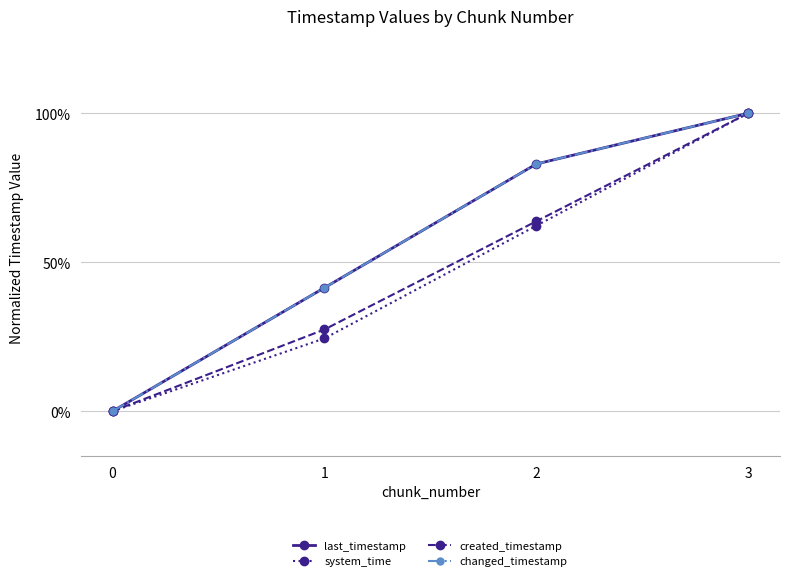

Does the chart have visible grid lines?

Yes